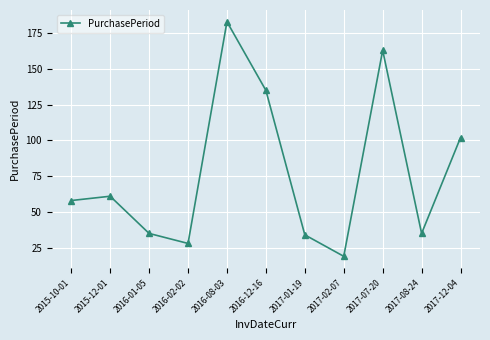

Between 2017-01-19 and 2016-02-02, which is larger?

2017-01-19